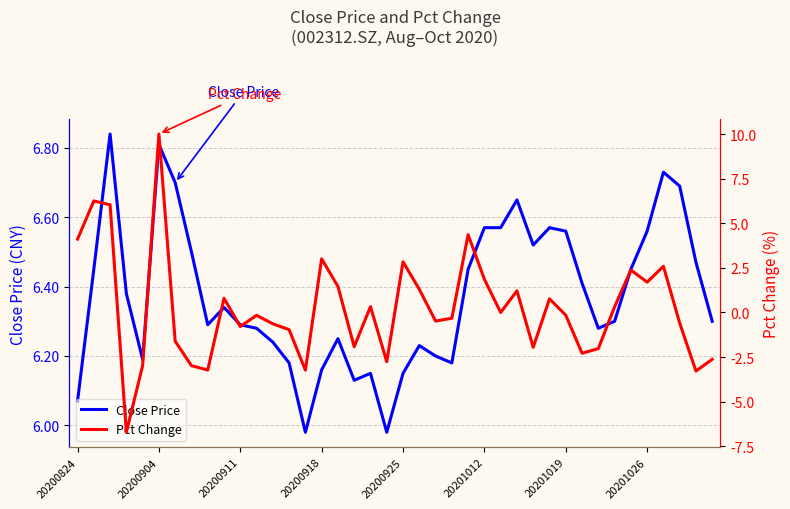

The value of Pct Change at 14 is -3.2. True or false?

True